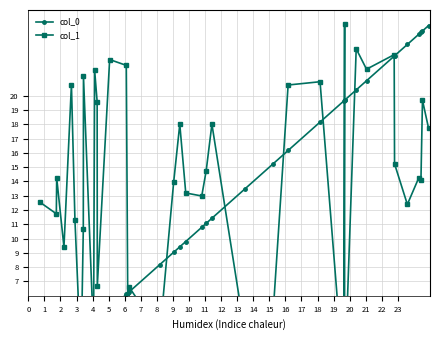

How many lines are shown in the chart?

2